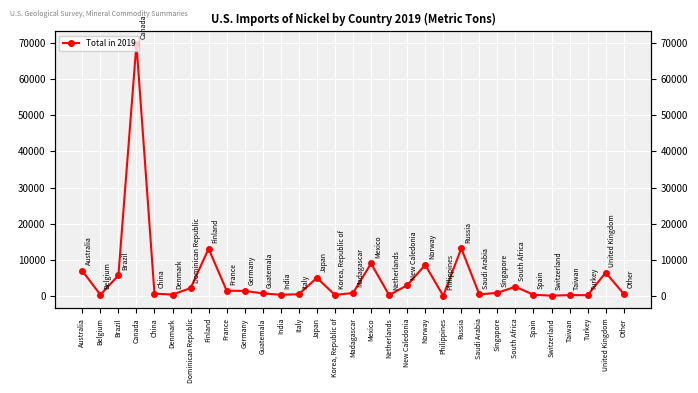

What is the sum of all values?

156799